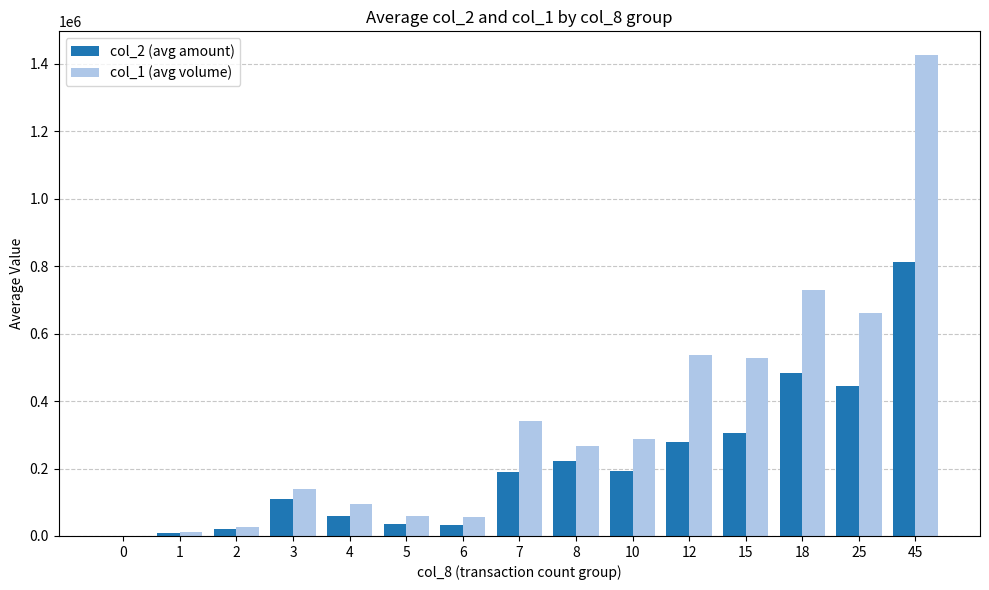

The value of col_1 (avg volume) at 8 is 145611.5. True or false?

False